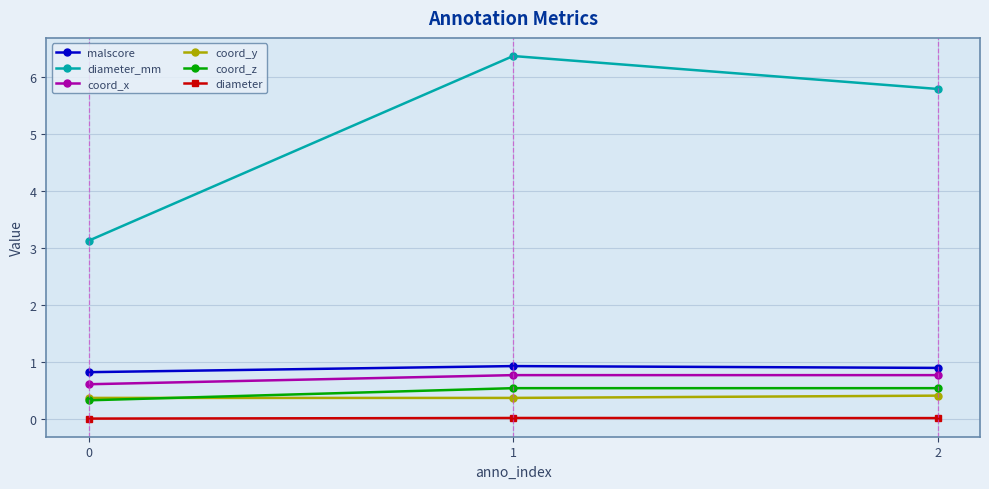

How many lines are shown in the chart?

6